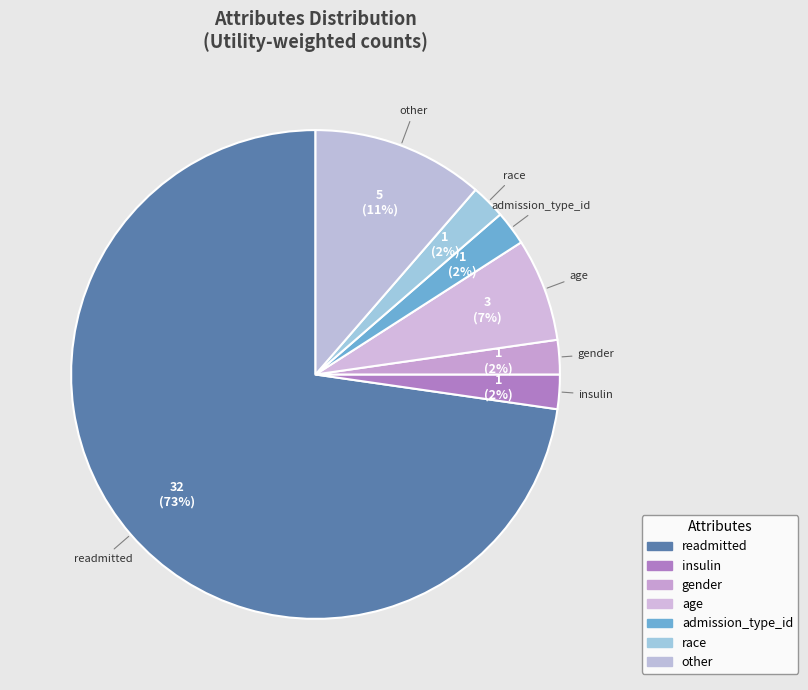

How many segments does this pie chart have?

7